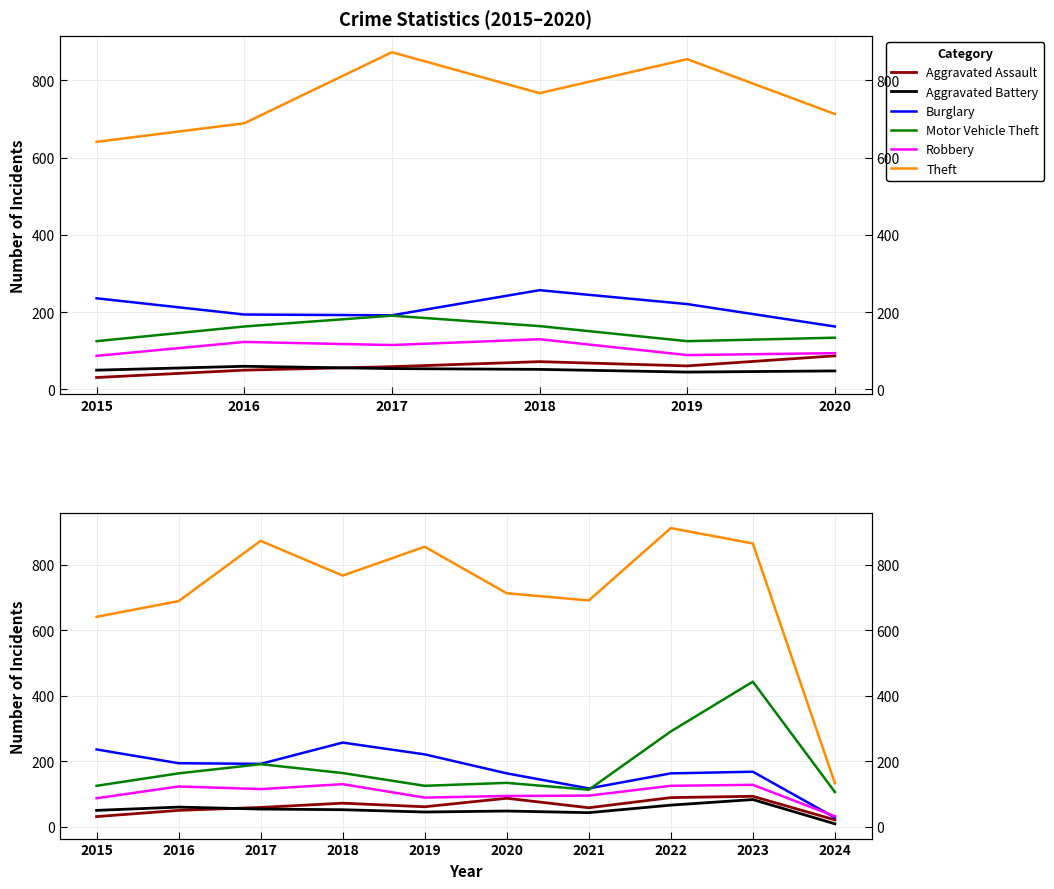

What value does the Theft series have at 2019?

855